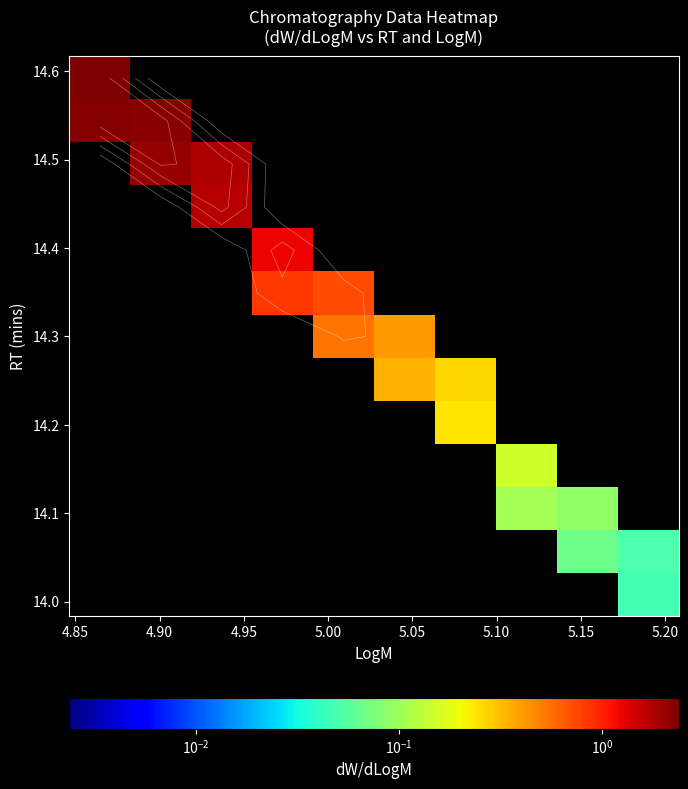

At how many categories does at least one series exceed 2?

2